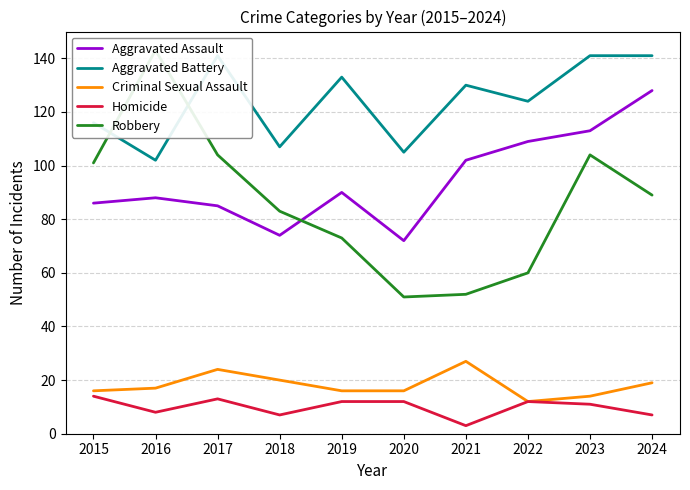

Is it true that Aggravated Battery equals 98 at 2023?

False